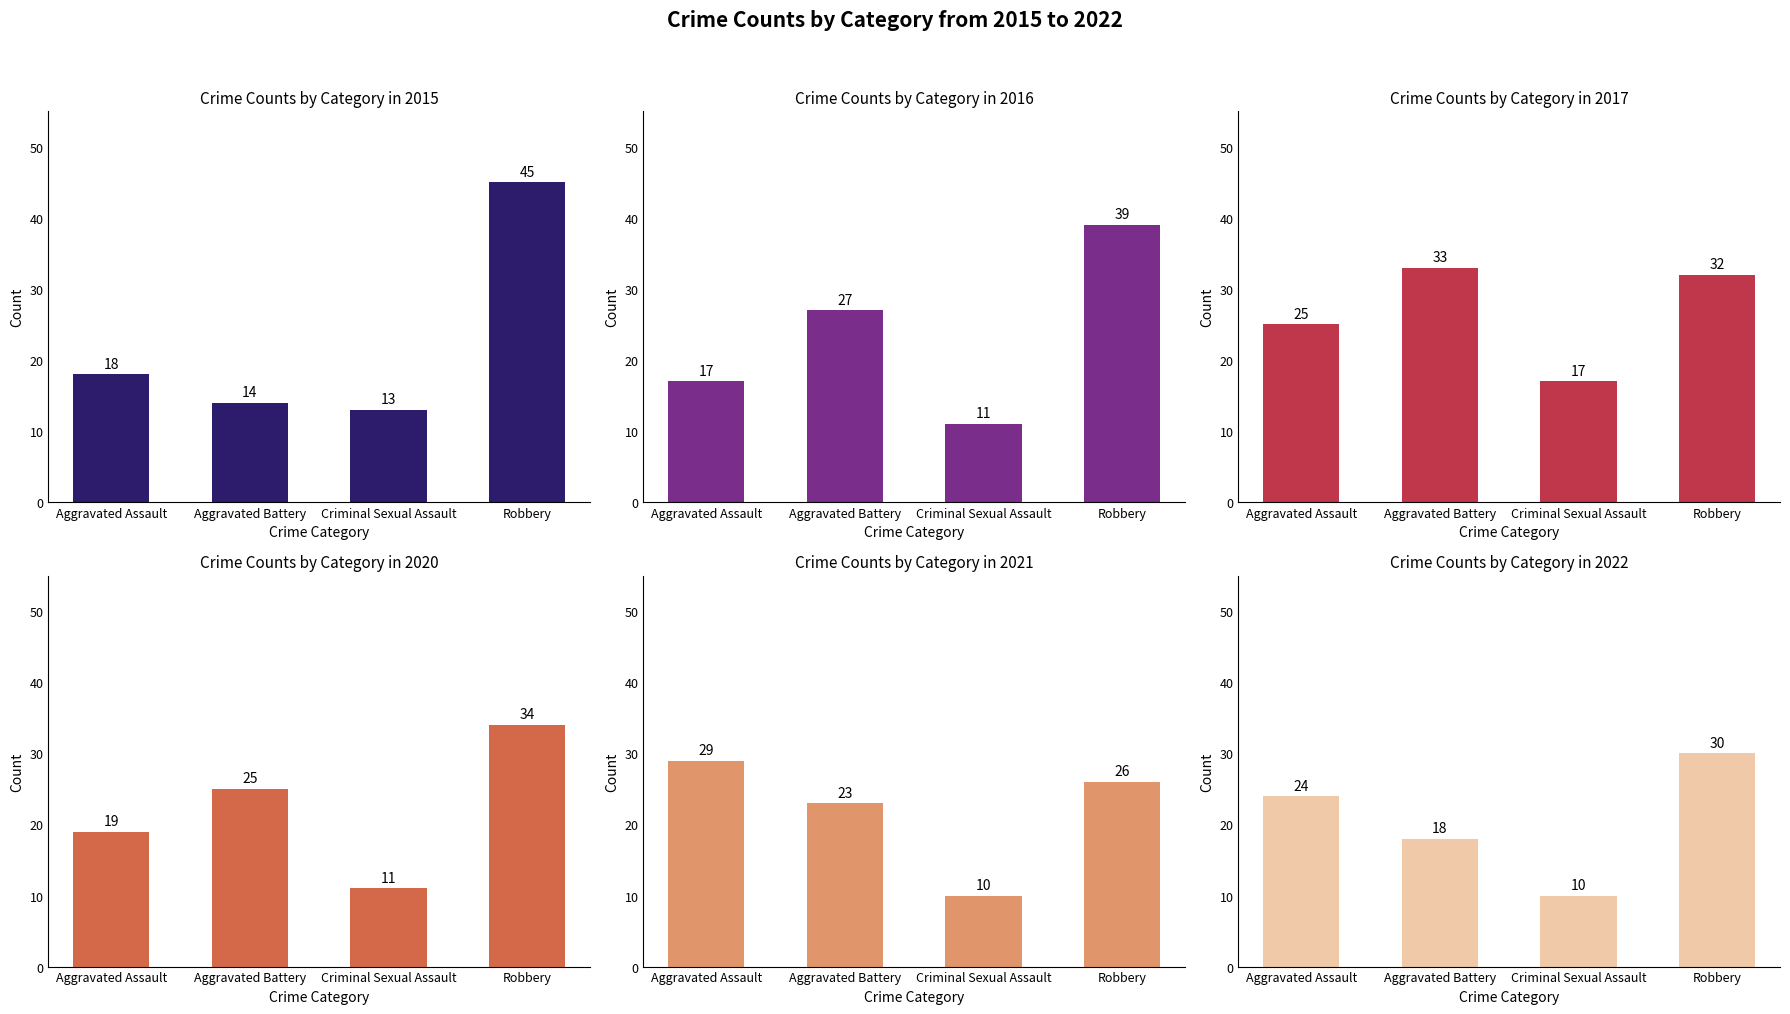

What is the difference between the second highest and second lowest values in the 2020 series?

6